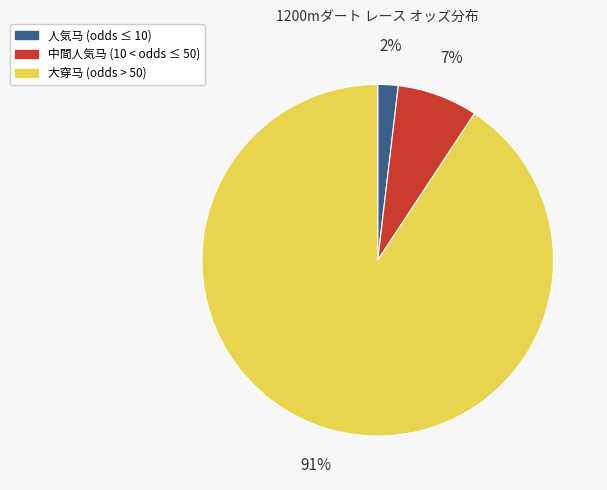

To the nearest percent, what is the difference between the largest and smallest slice percentages?

89%